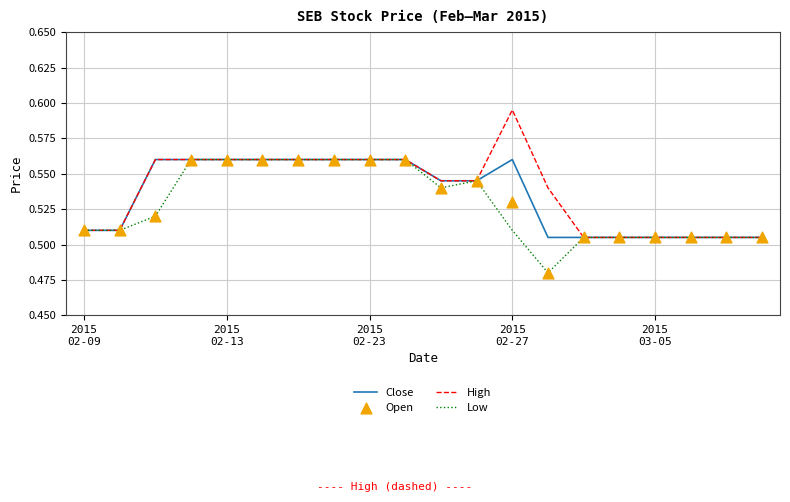

Is the value of Open at 13 greater than the value of Low at 10?

No